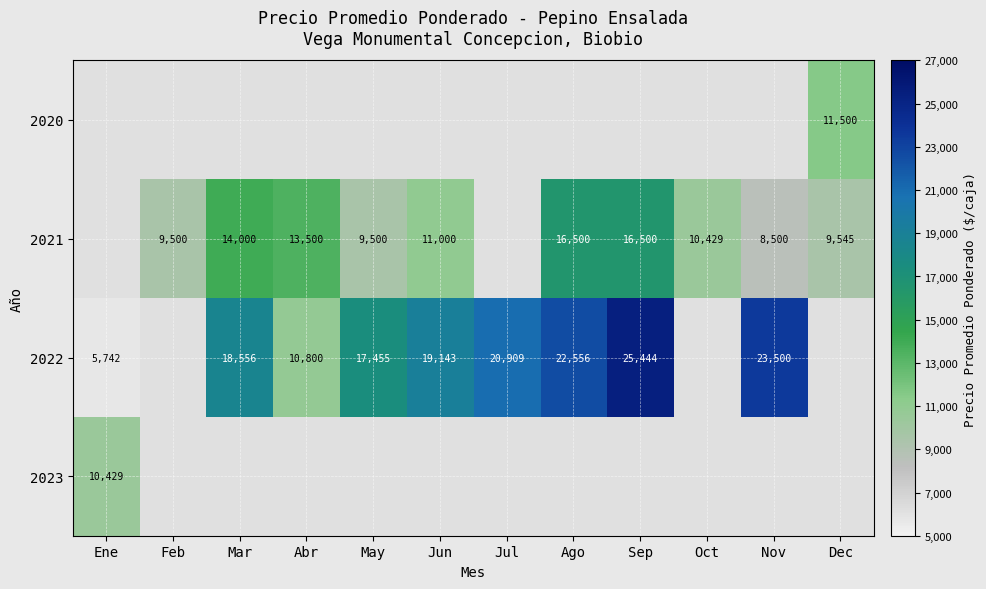

The 2021 series shows 16500 at Ago. True or false?

True